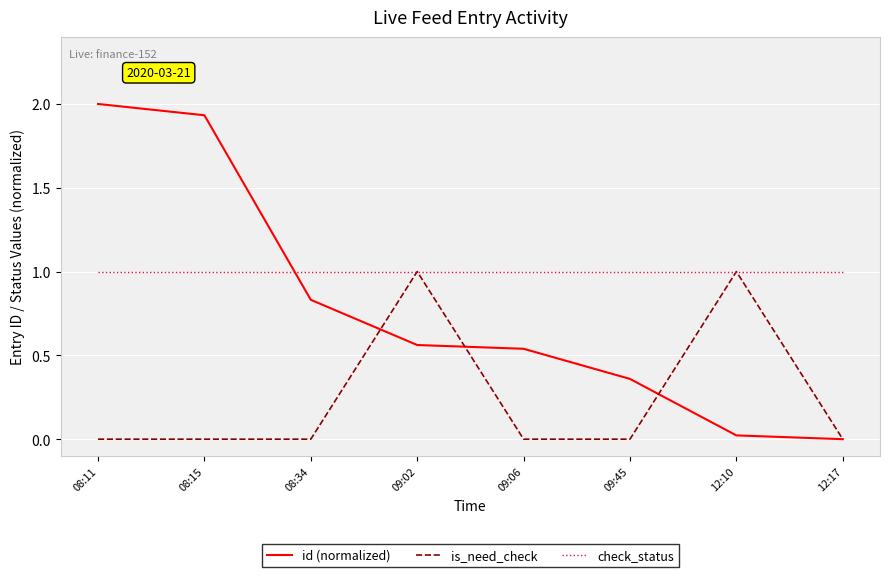

True or false: check_status has a value of 1.0 at 08:11.

True